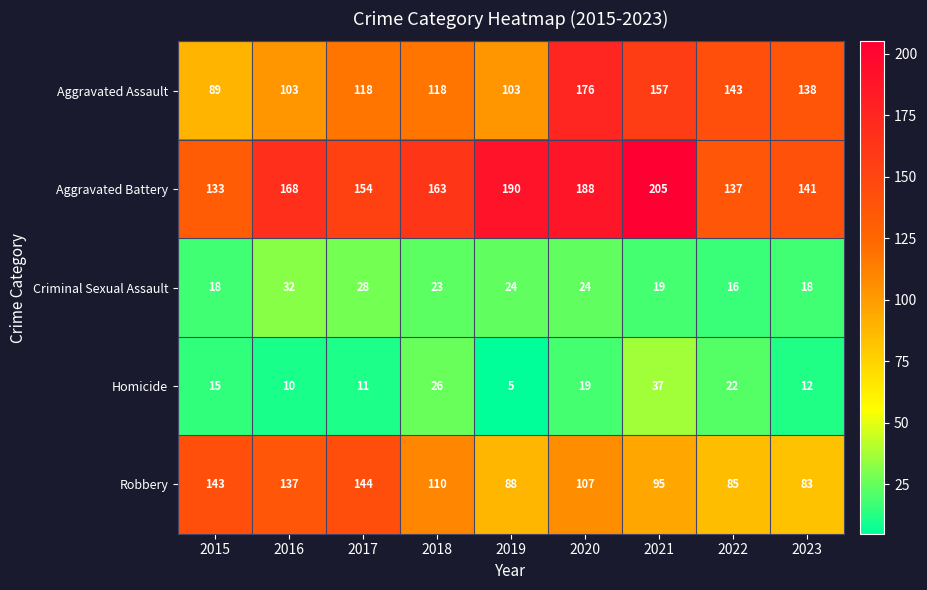

Which series has the largest range (max minus min)?

Aggravated Assault